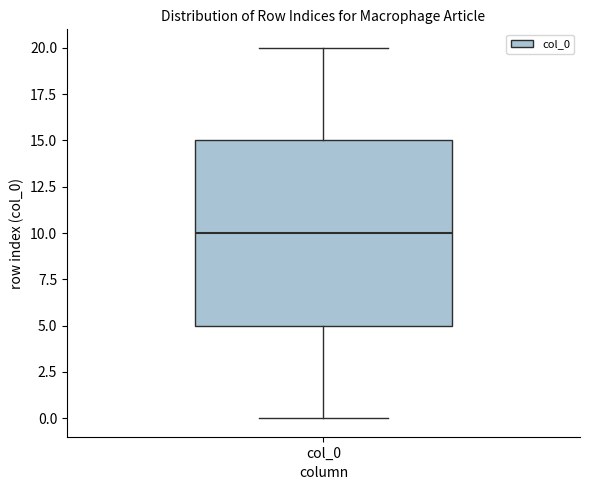

Transcribe this box plot: give where the median line is, the range the box spans, and where the two whiskers end, as read against the y-axis. The values are not printed on the chart, so give them approximately, as read against the axis.

median 10, box 5 to 15, whiskers 0 to 20